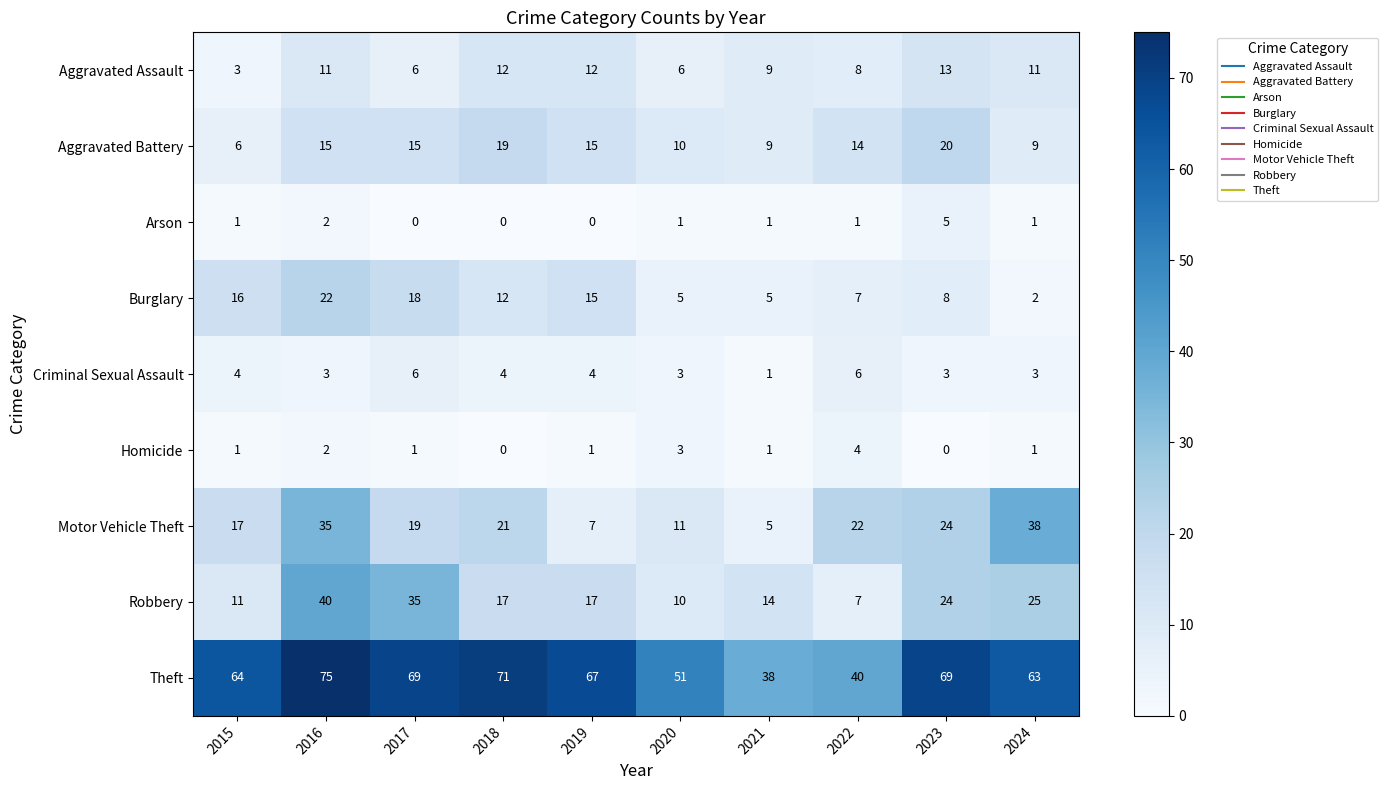

What is the difference between the maximum and minimum values in the Aggravated Battery series?

14